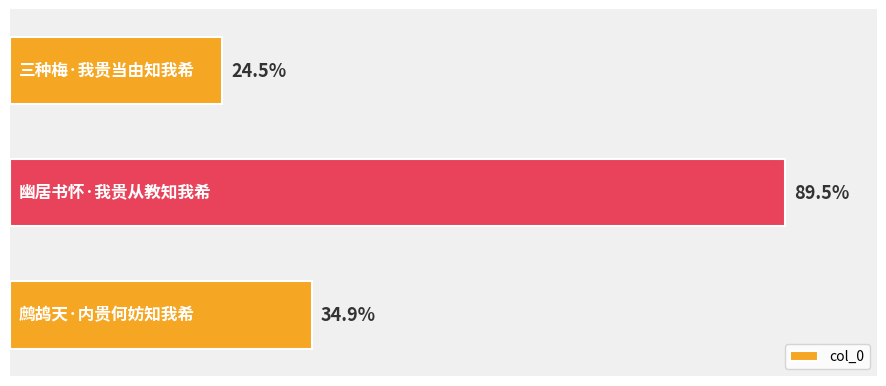

Does the chart contain any negative values?

No